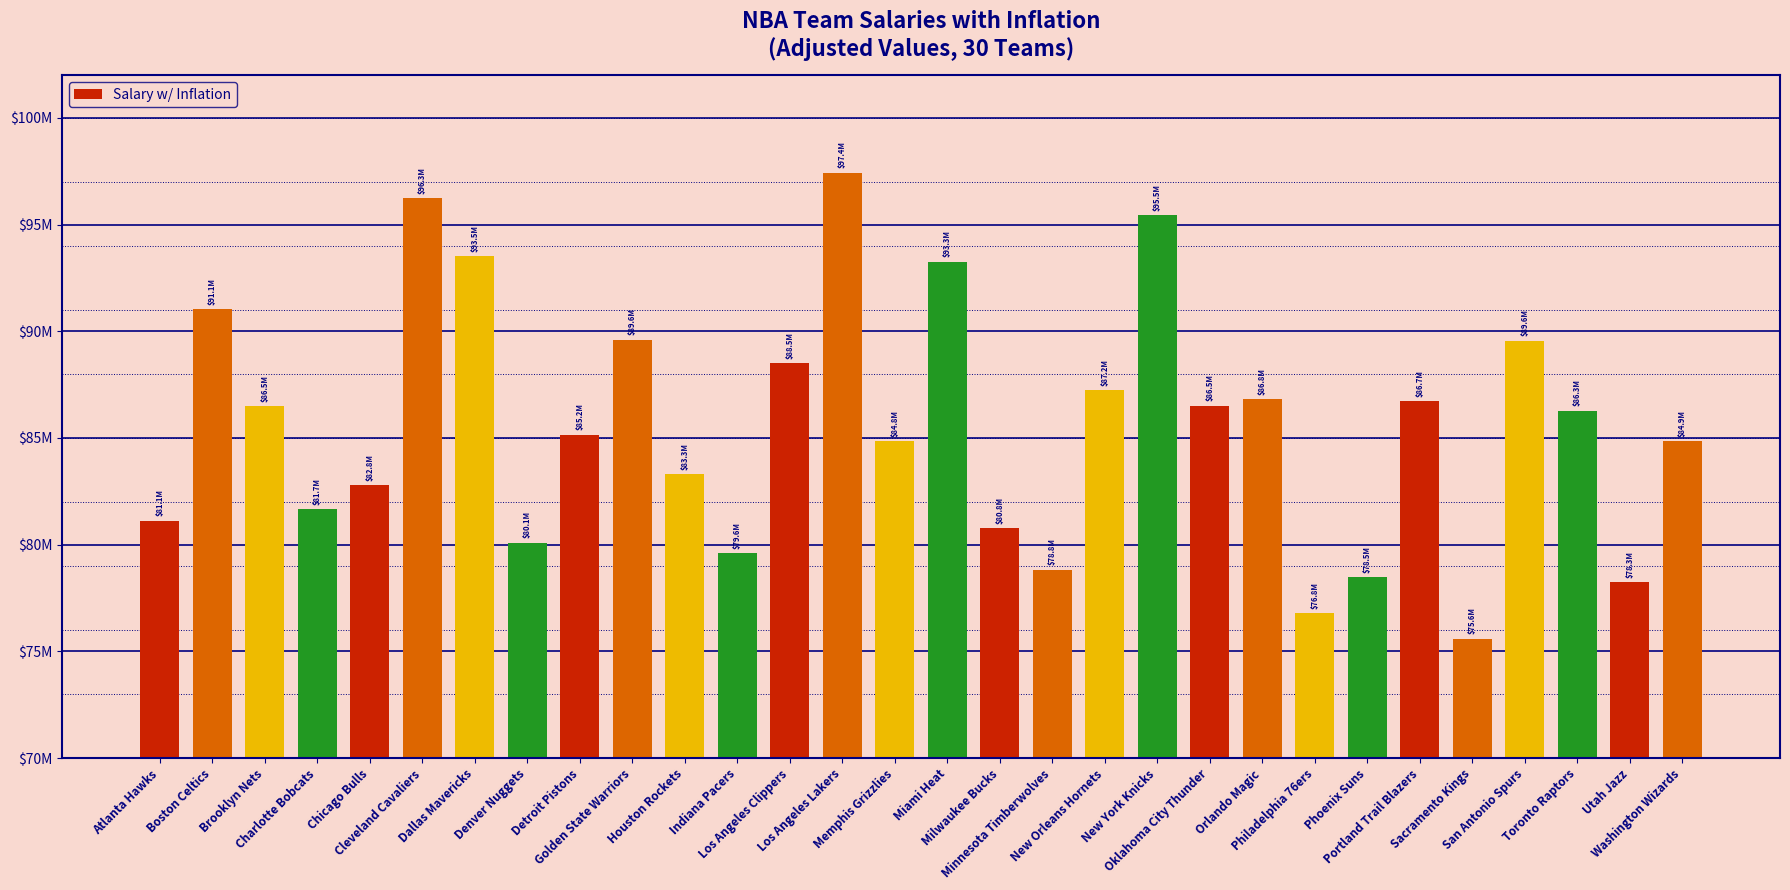

Are the bars horizontal?

No